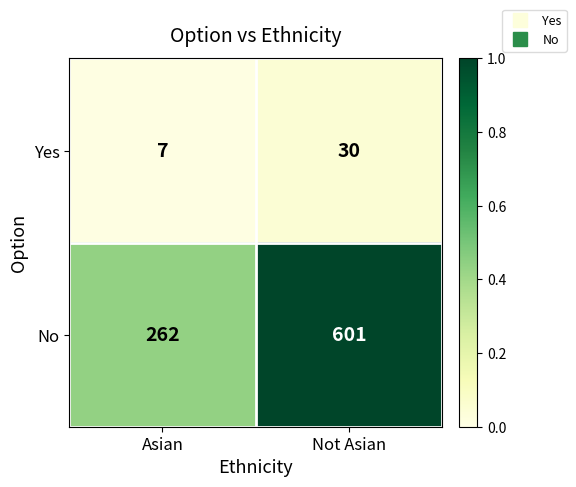

What is the spread (max minus min) of values at Asian?

255